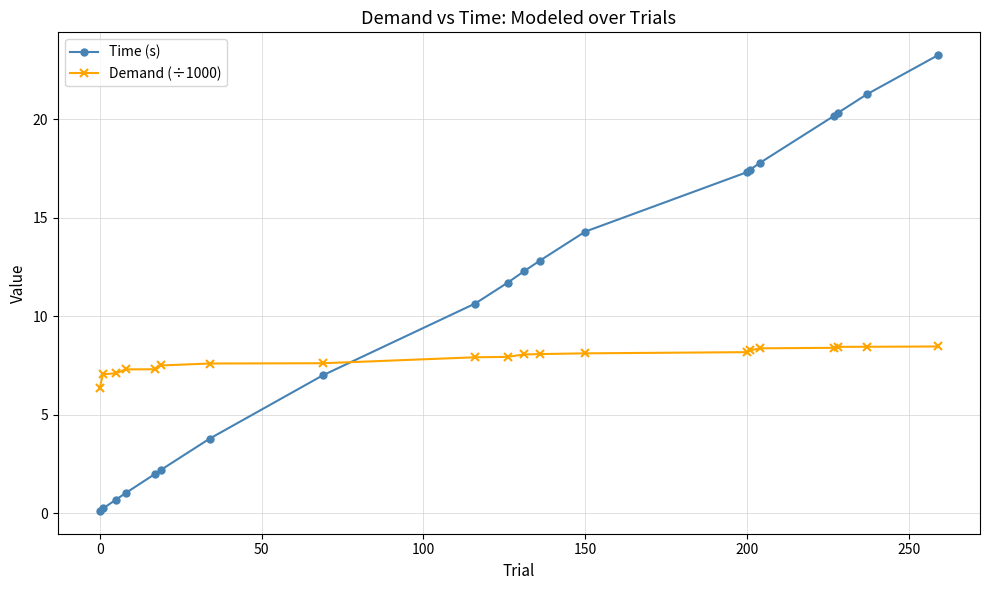

Does the chart have visible grid lines?

Yes